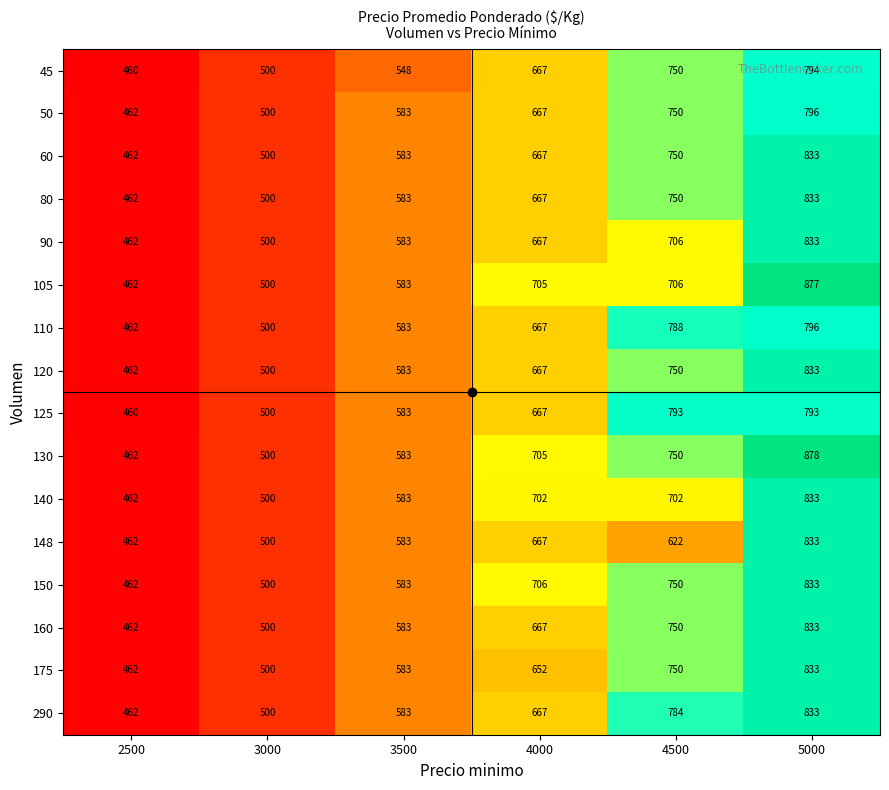

At which category is the sum across all series the highest?

5000